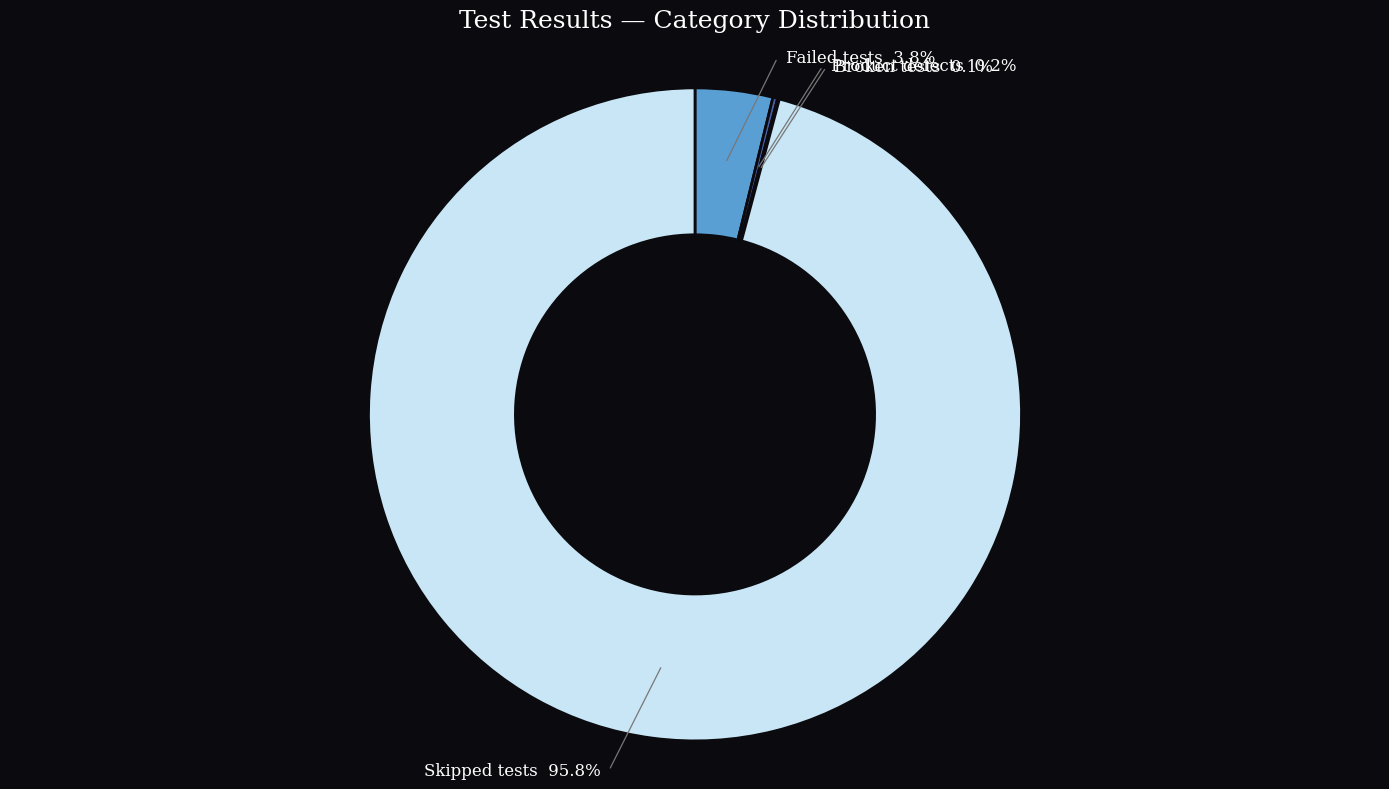

To the nearest percent, what percentage of the pie is Failed tests?

4%